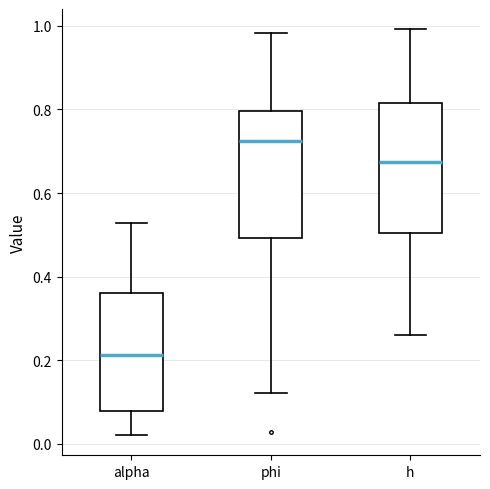

Where is the lower edge of the box for alpha on the y-axis? The values are not printed on the chart, so give them approximately, as read against the axis.

0.08